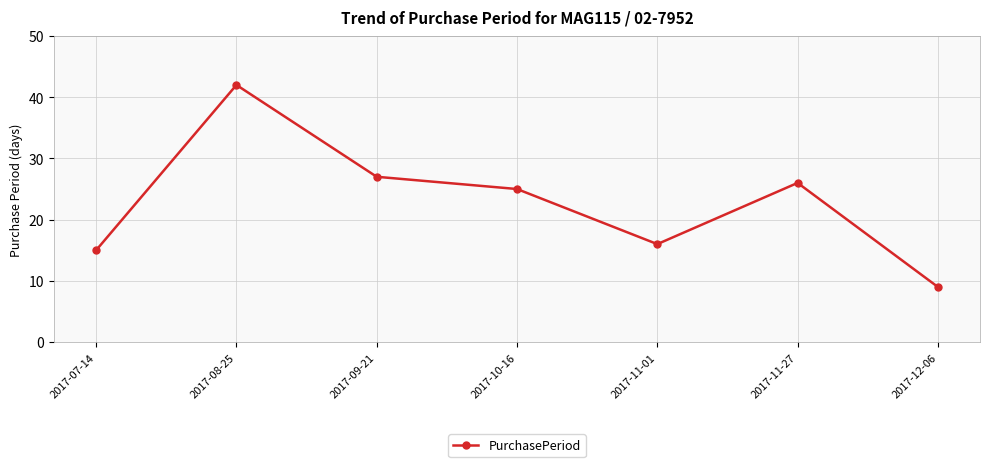

What is the label of the 5th point from the left?

2017-11-01